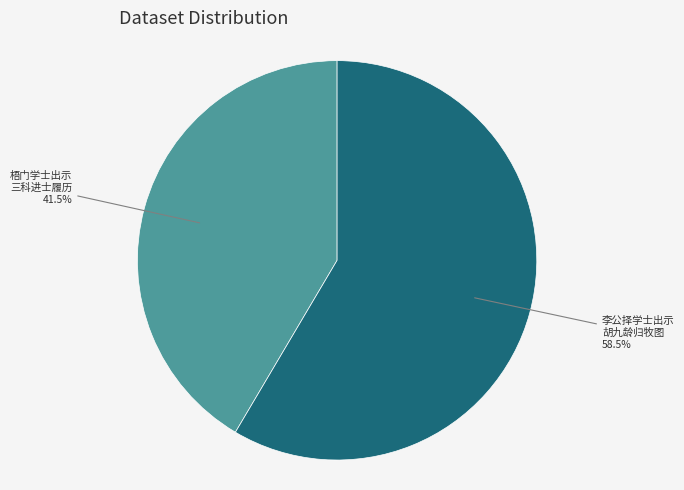

Is there any slice that represents more than half of the pie?

Yes